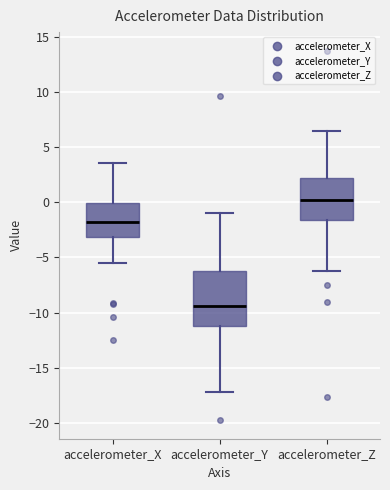

Which box's median line is the highest?

accelerometer_Z